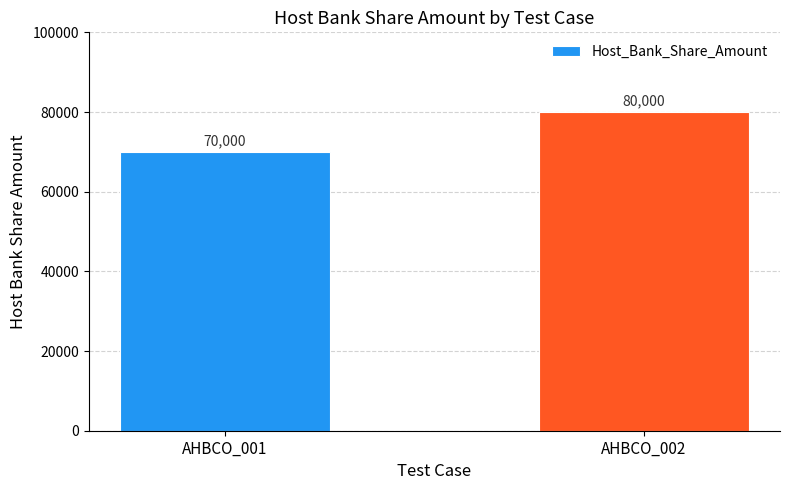

What is the approximate value at AHBCO_001, to the nearest 10?

70000